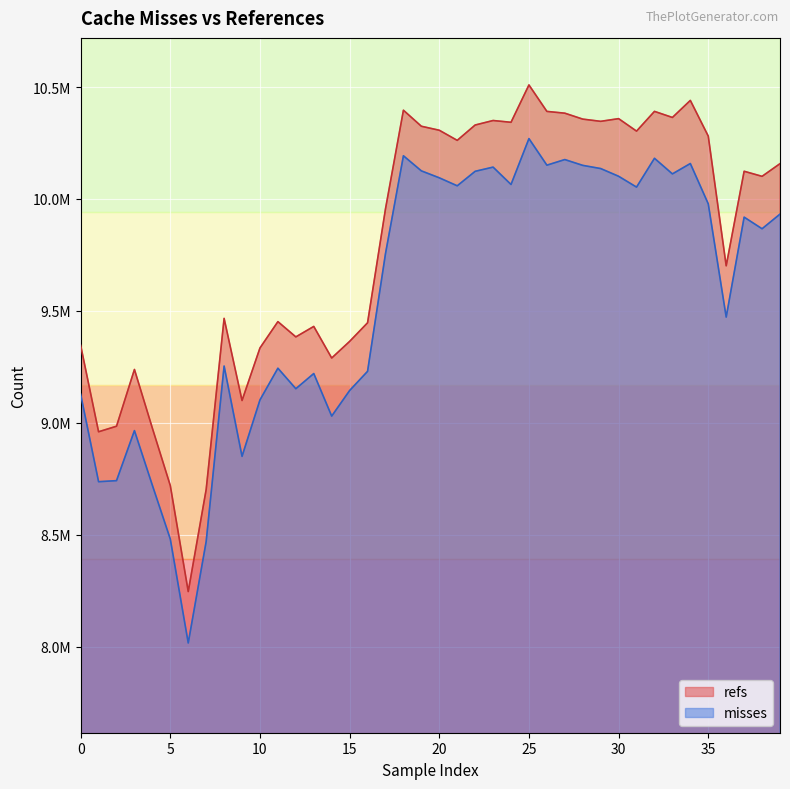

What is the label of the 11th point from the left?

10